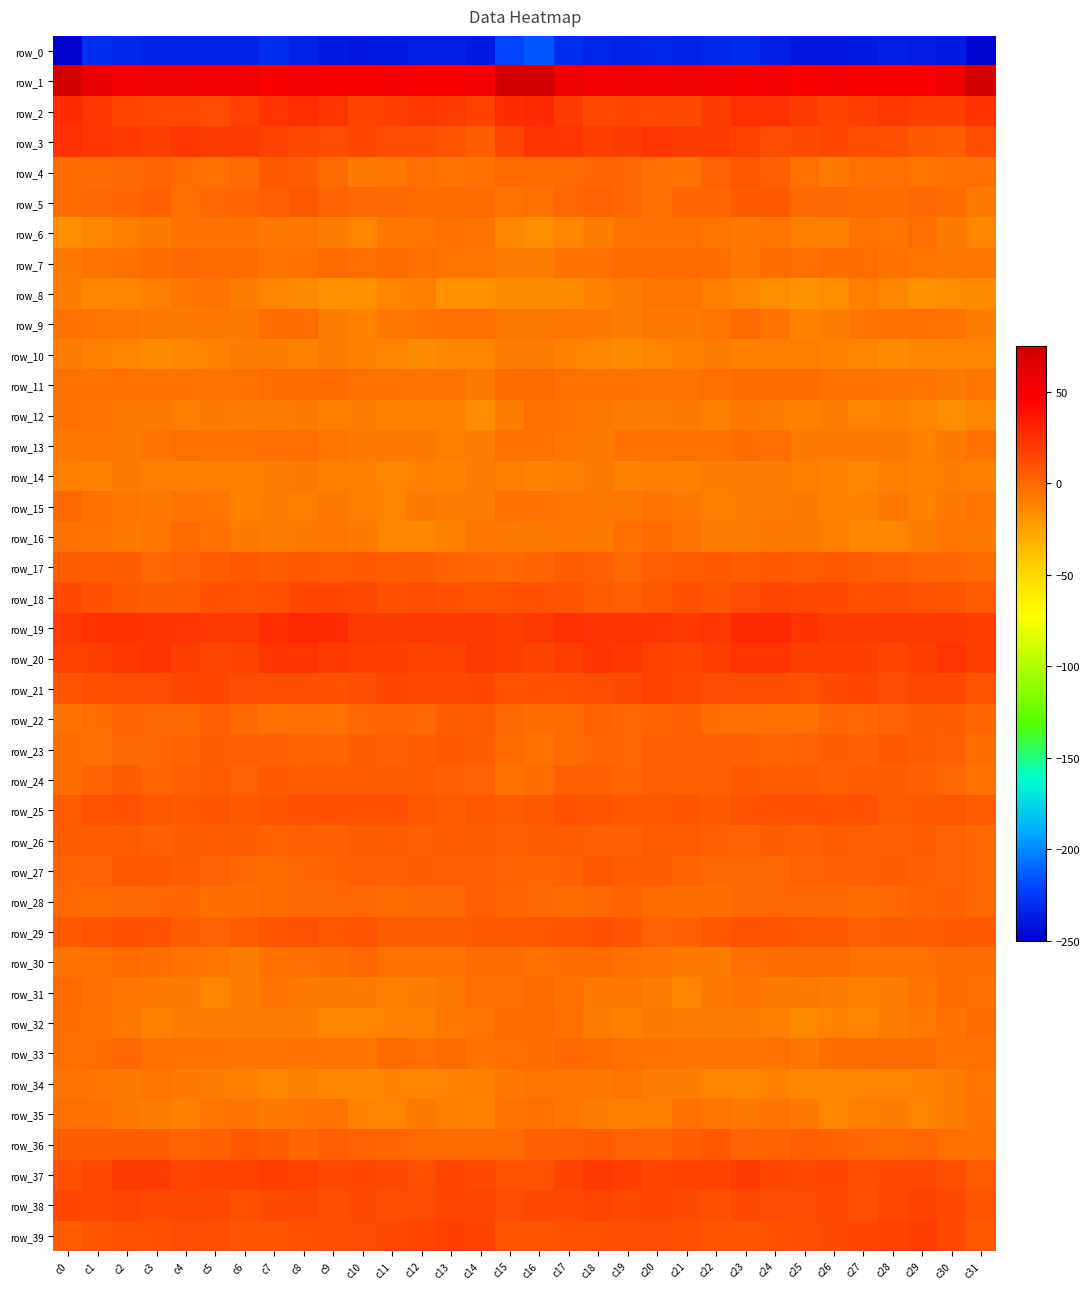

What is the difference between the maximum and minimum values in the row_25 series?

5.4